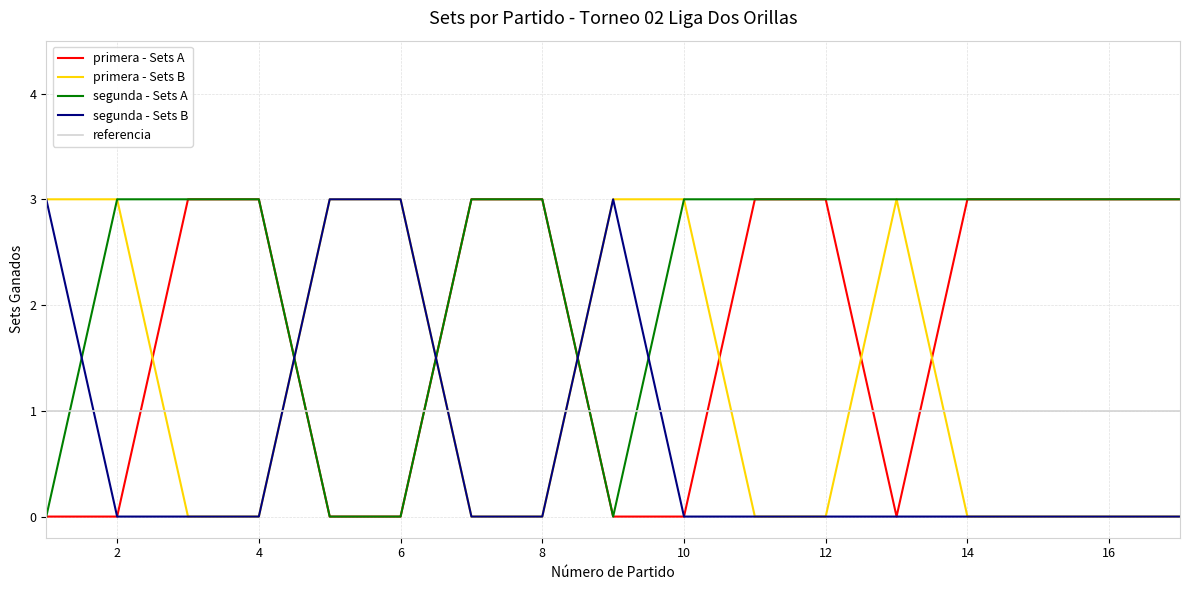

True or false: referencia and segunda - Sets A cross at least once.

True